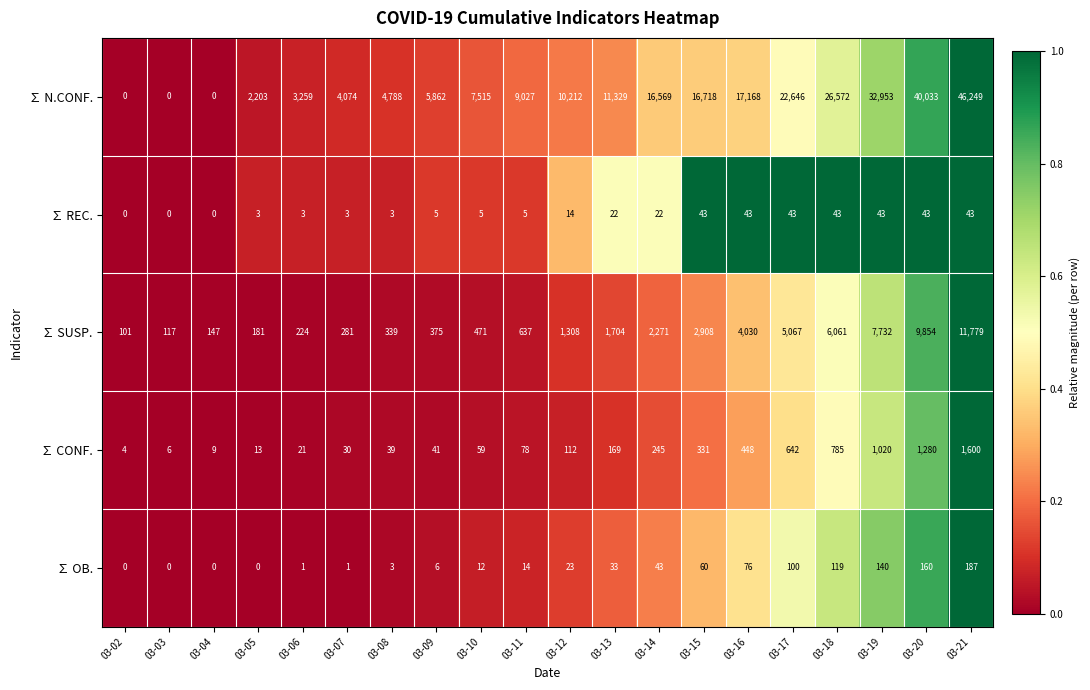

Which category has the highest value in the ∑ CONF. series?

03-21